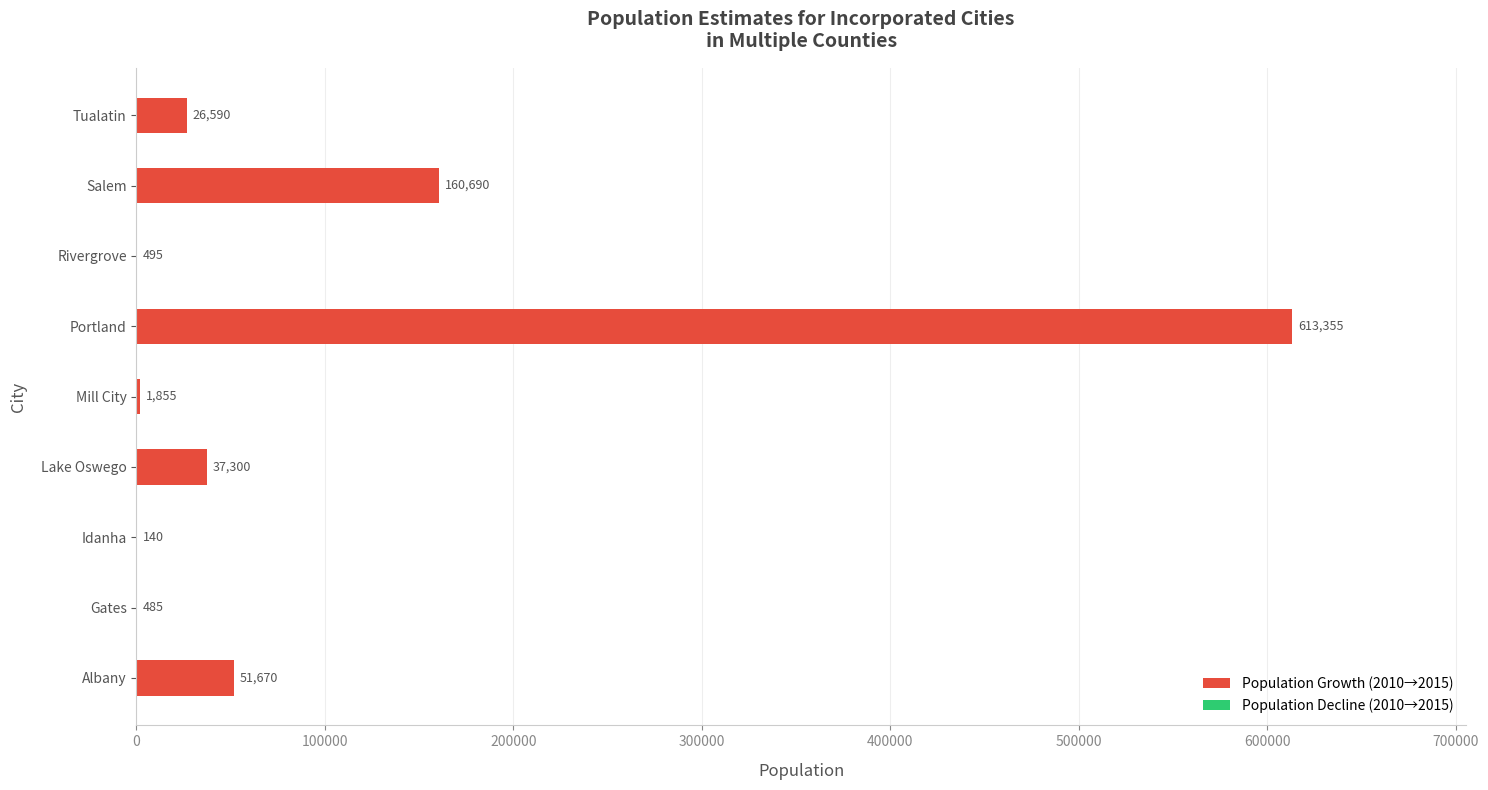

Reading top to bottom, extract all data points from this chart.

Tualatin=26590	Salem=160690	Rivergrove=495	Portland=613355	Mill City=1855	Lake Oswego=37300	Idanha=140	Gates=485	Albany=51670